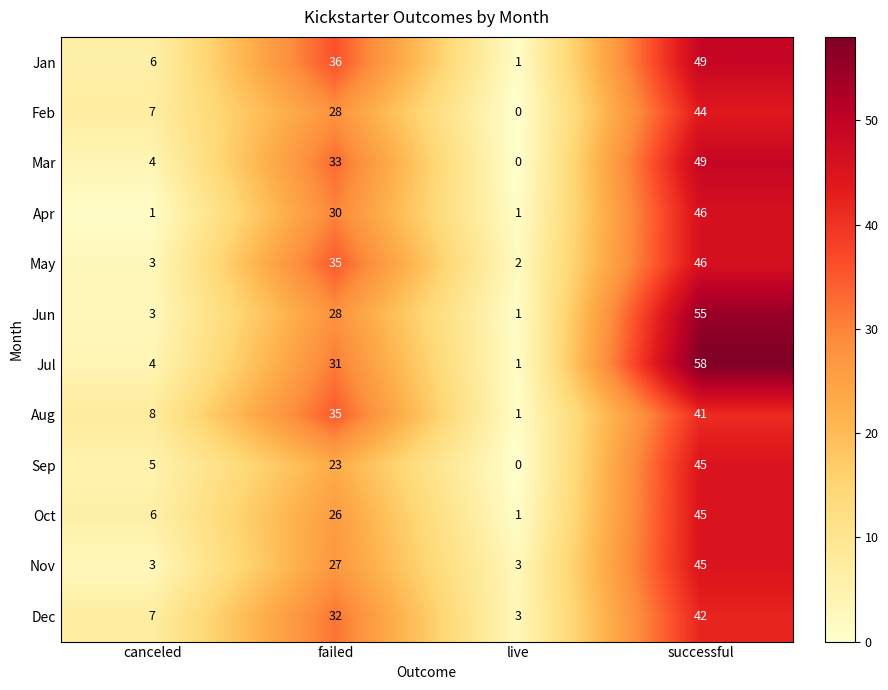

What is the difference between the May values at live and failed?

33